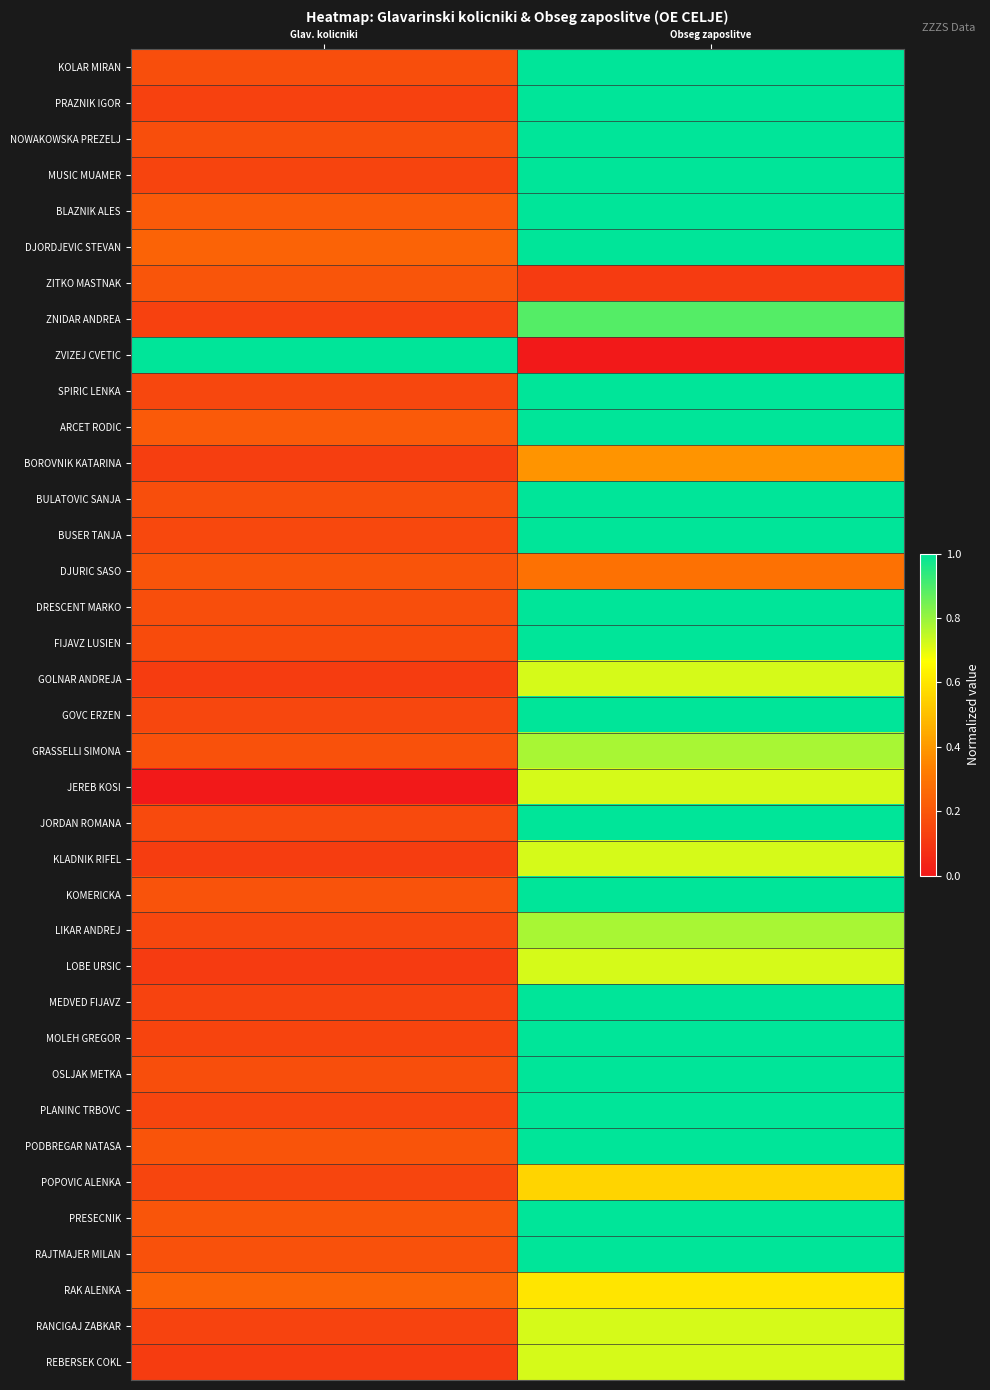

Which has a higher value, Glav. kolicniki or Obseg zaposlitve?

Obseg zaposlitve